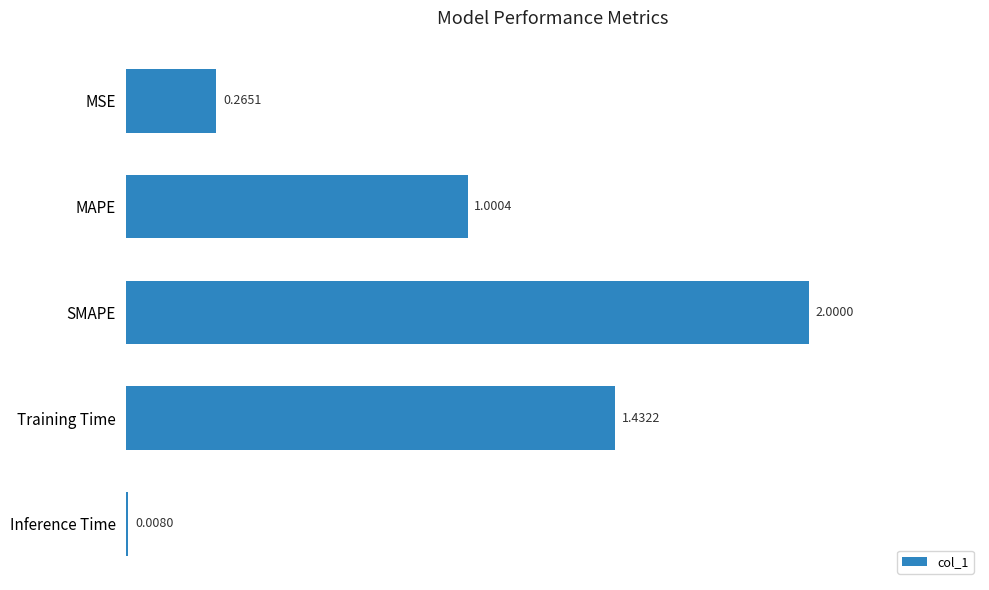

What is the difference between the maximum and minimum values?

2.0